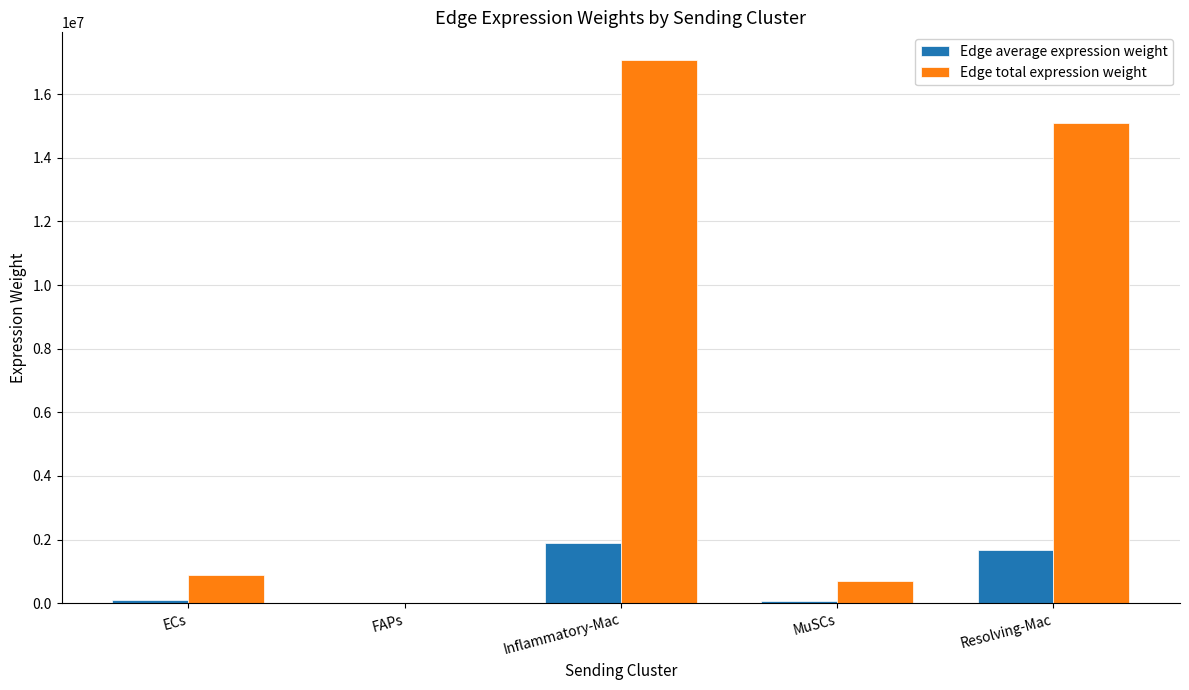

What is the maximum value for Edge total expression weight?

17089592.2